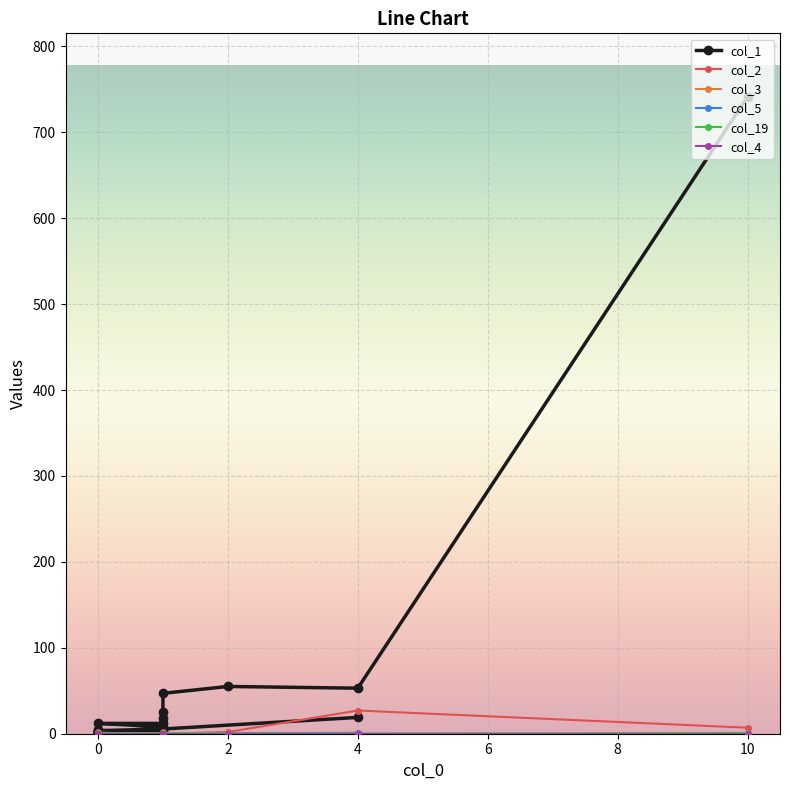

True or false: col_19 and col_3 cross at least once.

False